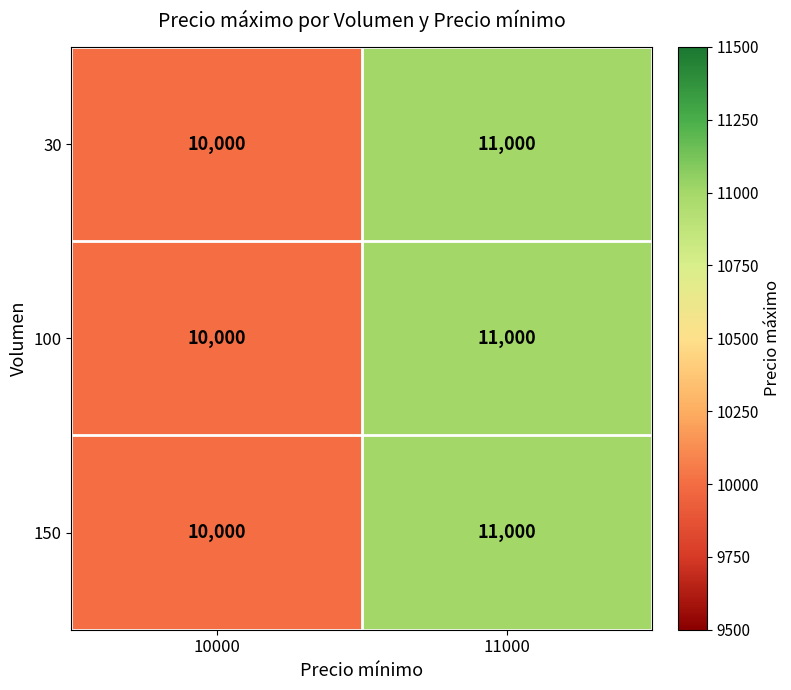

Rank the categories by 150 value from lowest to highest.

10000, 11000